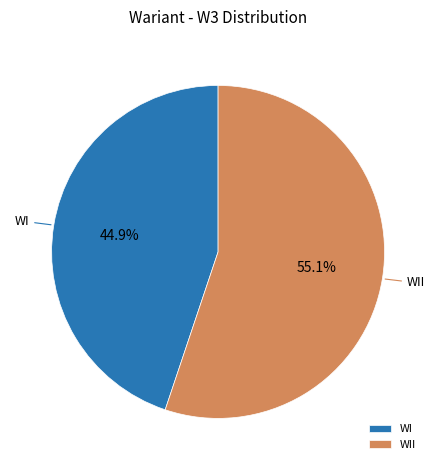

What portion of the pie excludes WII?

44.9%